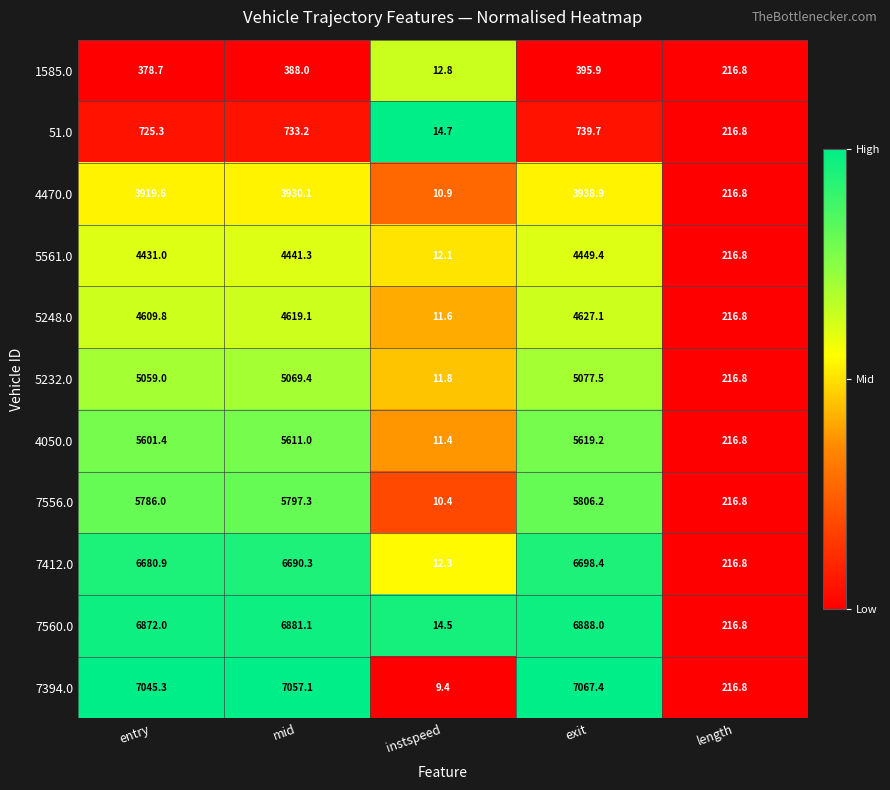

What is the difference between the highest and lowest values at entry?

6666.6